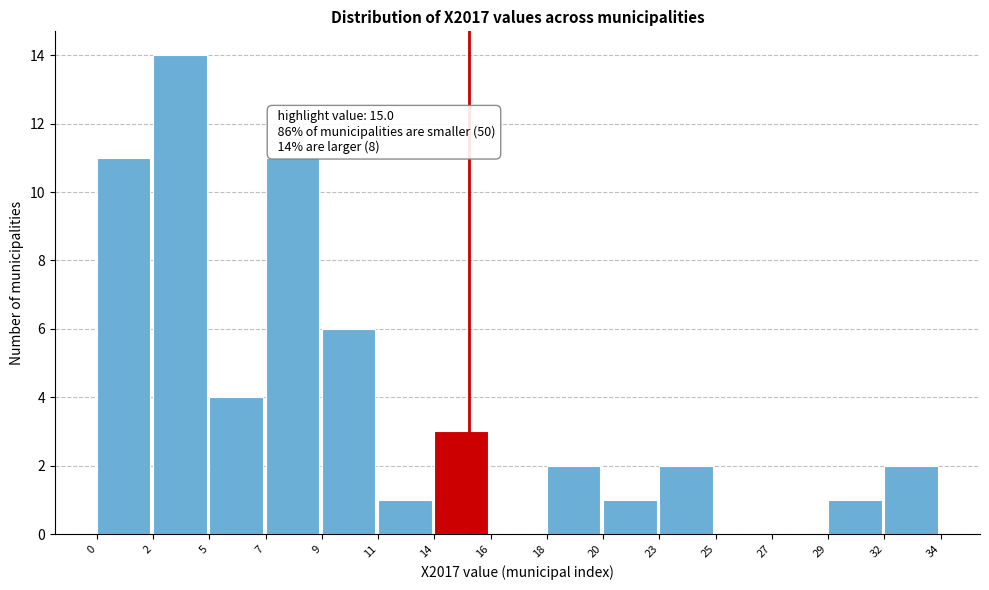

Reading left to right, list all the values displayed in this chart.

0=11	2=14	5=4	7=11	9=6	11=1	14=3	16=0	18=2	20=1	23=2	25=0	27=0	29=1	32=2